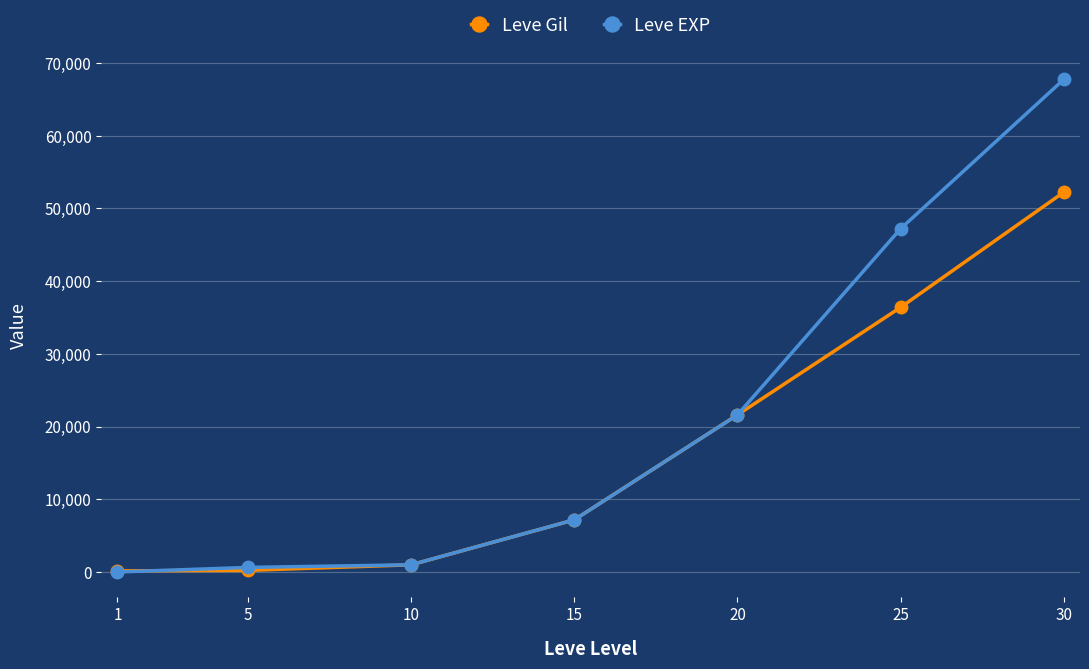

Which category has the highest value across all series?

30